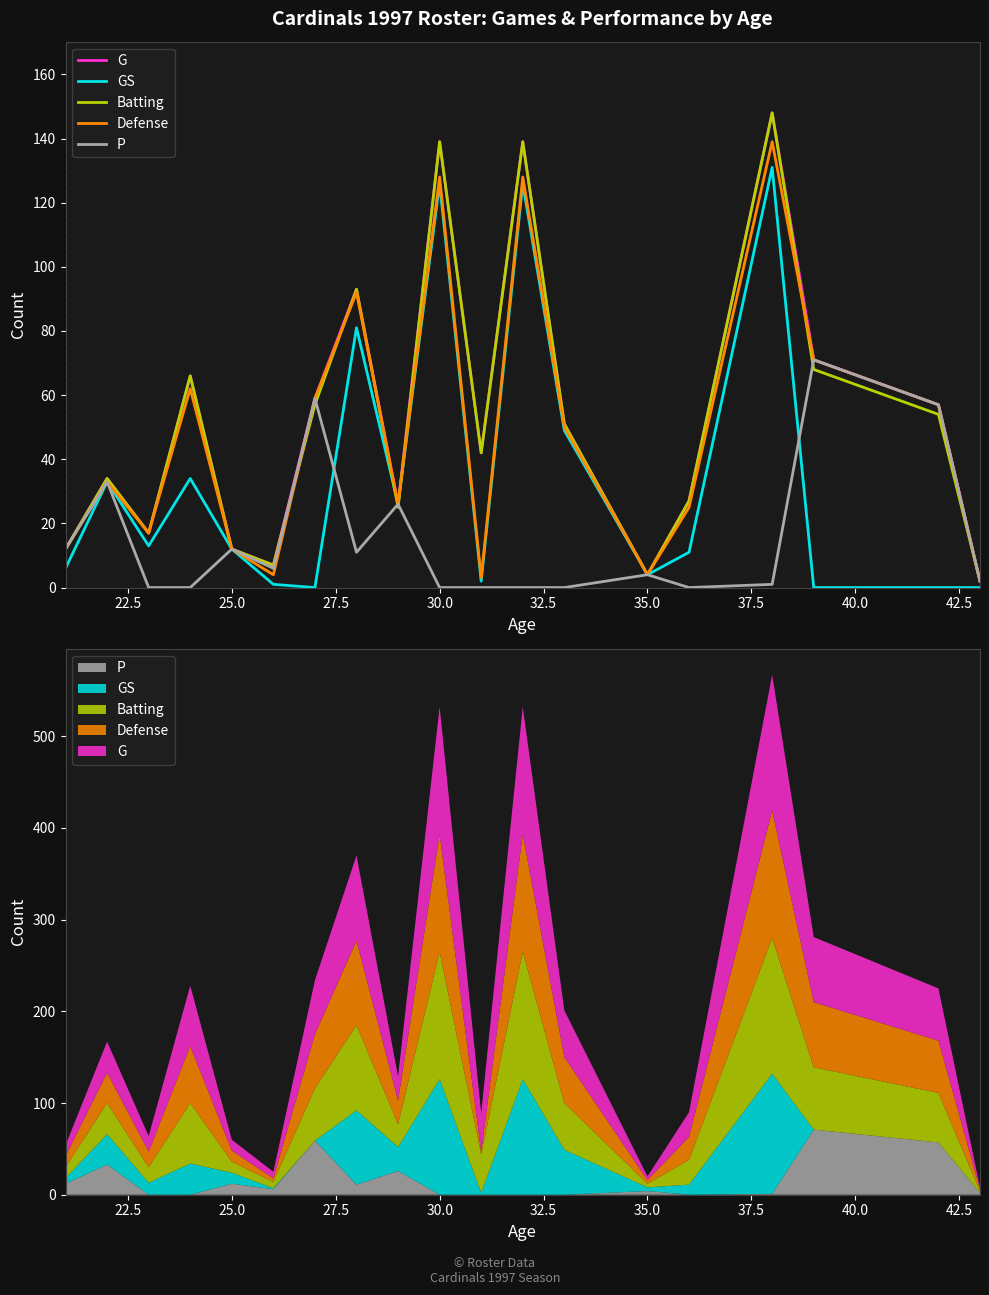

What is the value of the Batting point at the 11th from the left?

42